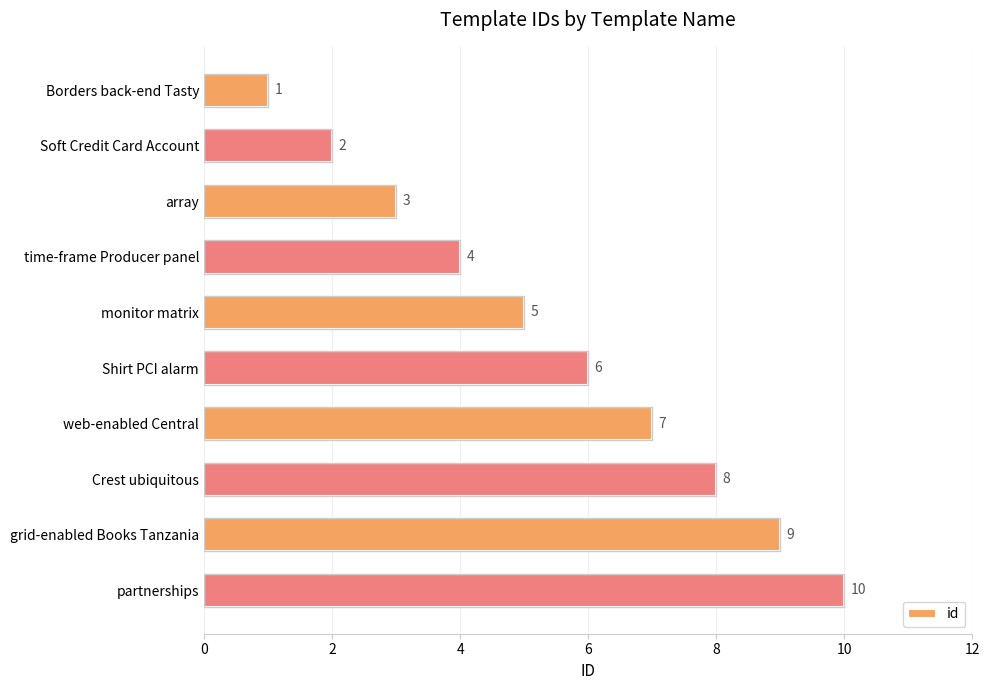

True or false: the data shows 12 at Crest ubiquitous.

False